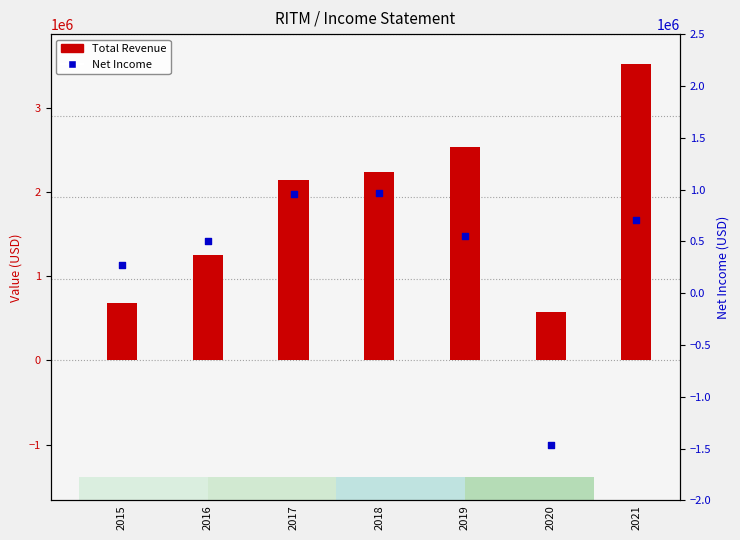

Which series has the largest Y range (max minus min)?

Total Revenue